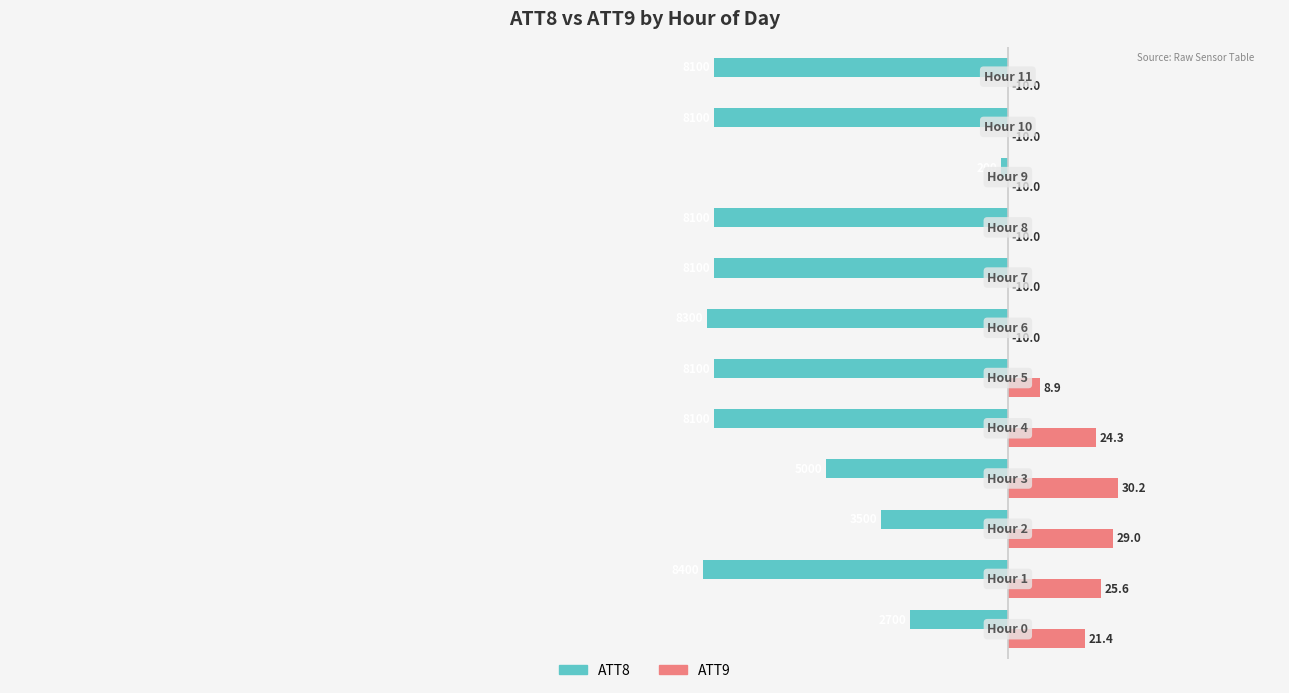

What are all the series names shown in the legend?

ATT8, ATT9